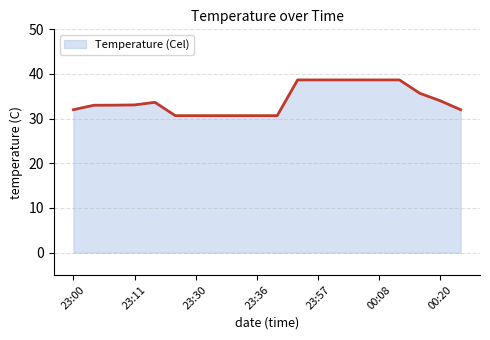

What is the greatest value displayed?

38.7